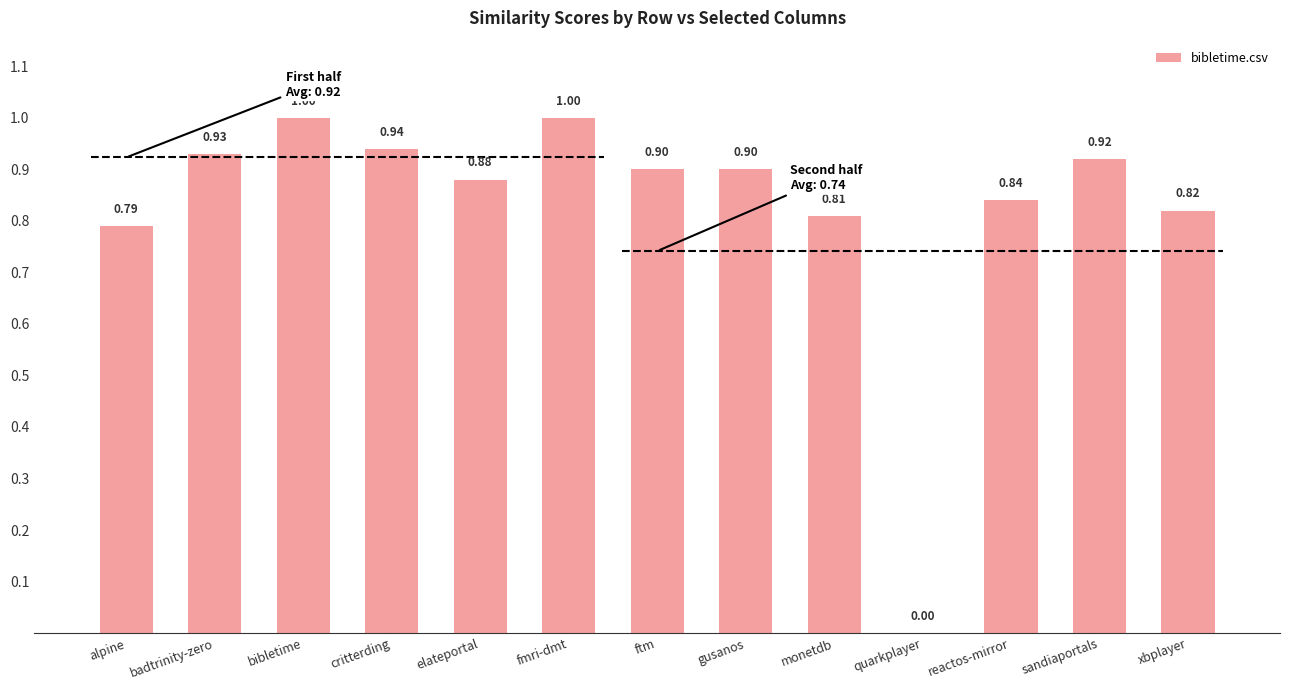

What is the sum of all values?

10.7